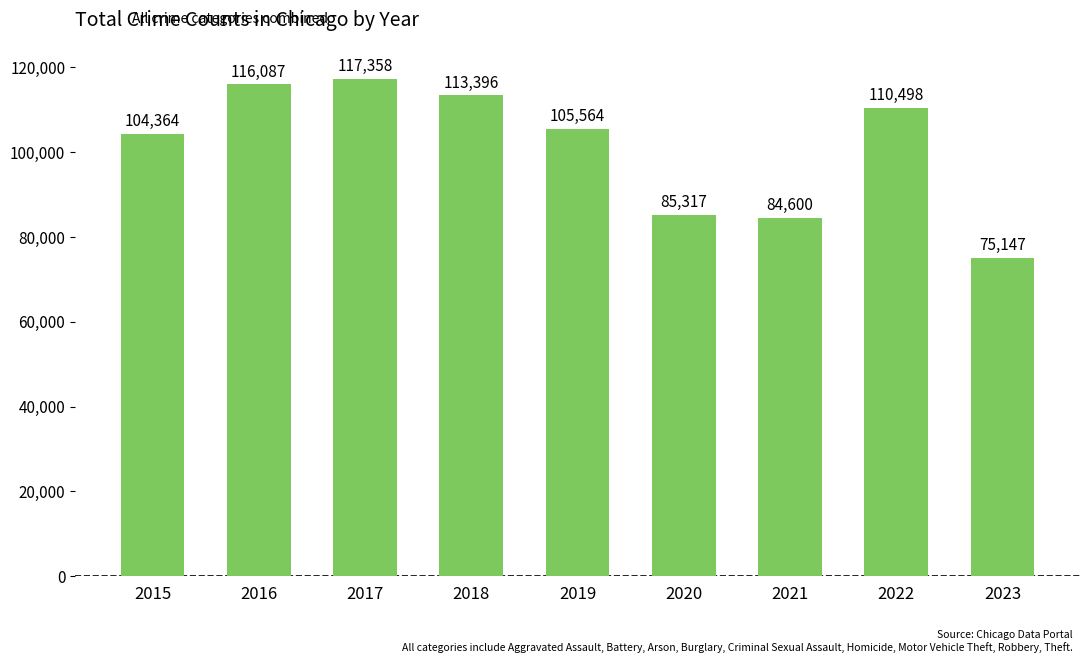

How many categories are shown in the chart?

9